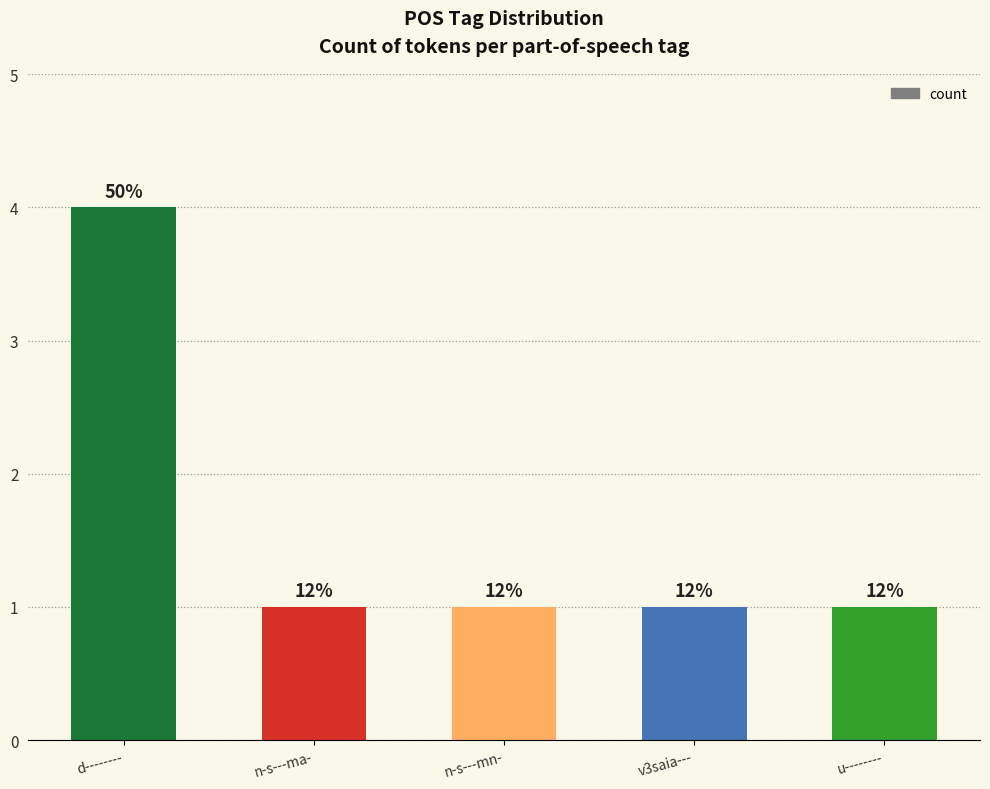

Are the bars horizontal?

No